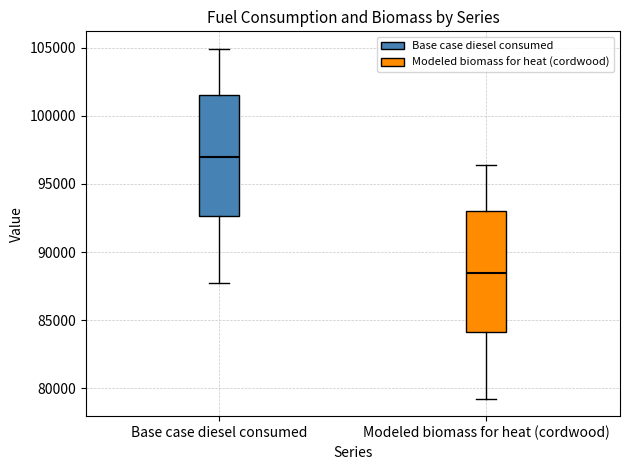

Reading left to right, read every box against the y-axis: the position of its median line, the range the box covers, and the ends of its whiskers. The values are not printed on the chart, so give them approximately, as read against the axis.

Base case diesel consumed: median 97000, box 92500 to 101500, whiskers 88000 to 105000
Modeled biomass for heat (cordwood): median 88500, box 84000 to 93000, whiskers 79000 to 96500